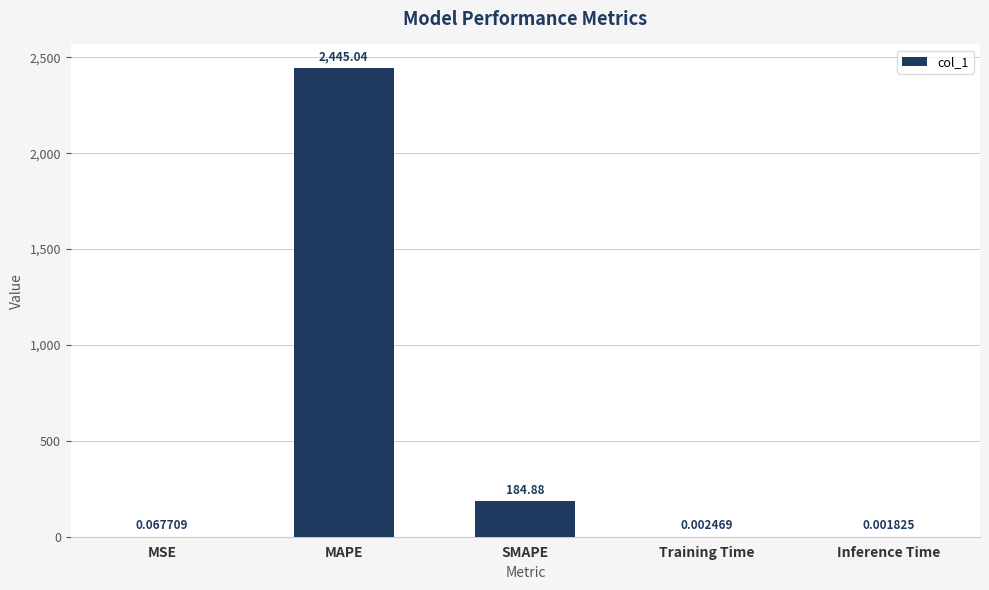

At which category does the chart reach its peak across all series?

MAPE